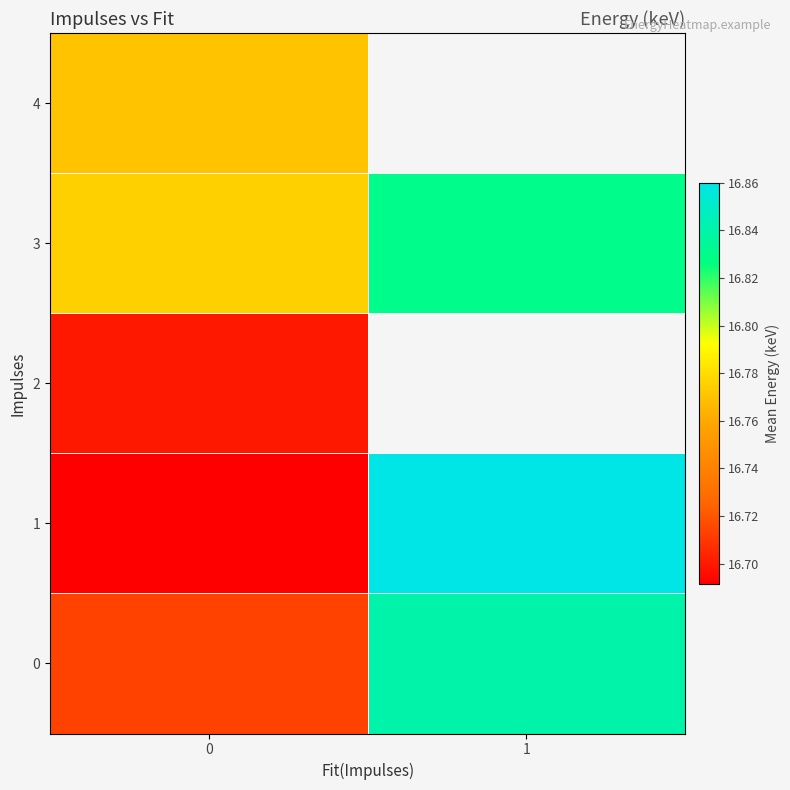

True or false: row_0 has a value of 16.8 at 1.

True